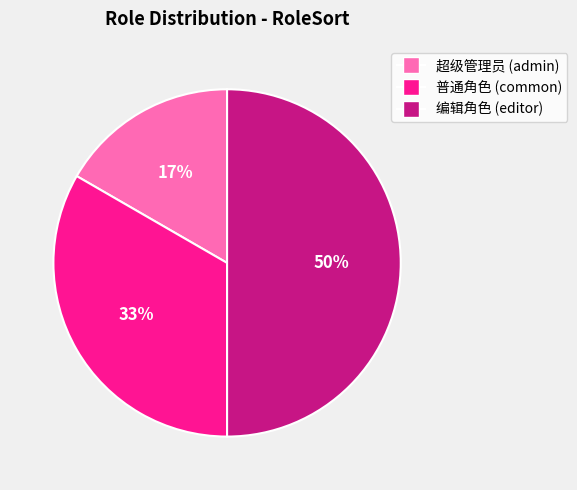

What percentage is the 编辑角色 (editor) slice, to the nearest percent?

50%